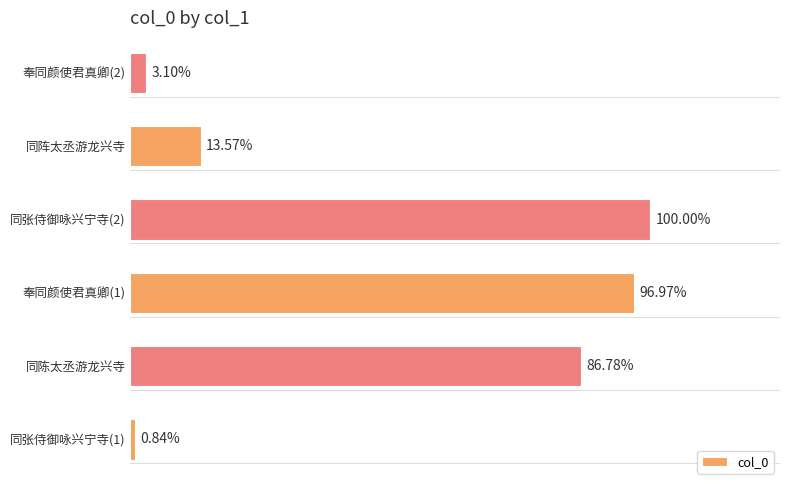

Does the chart contain any negative values?

No